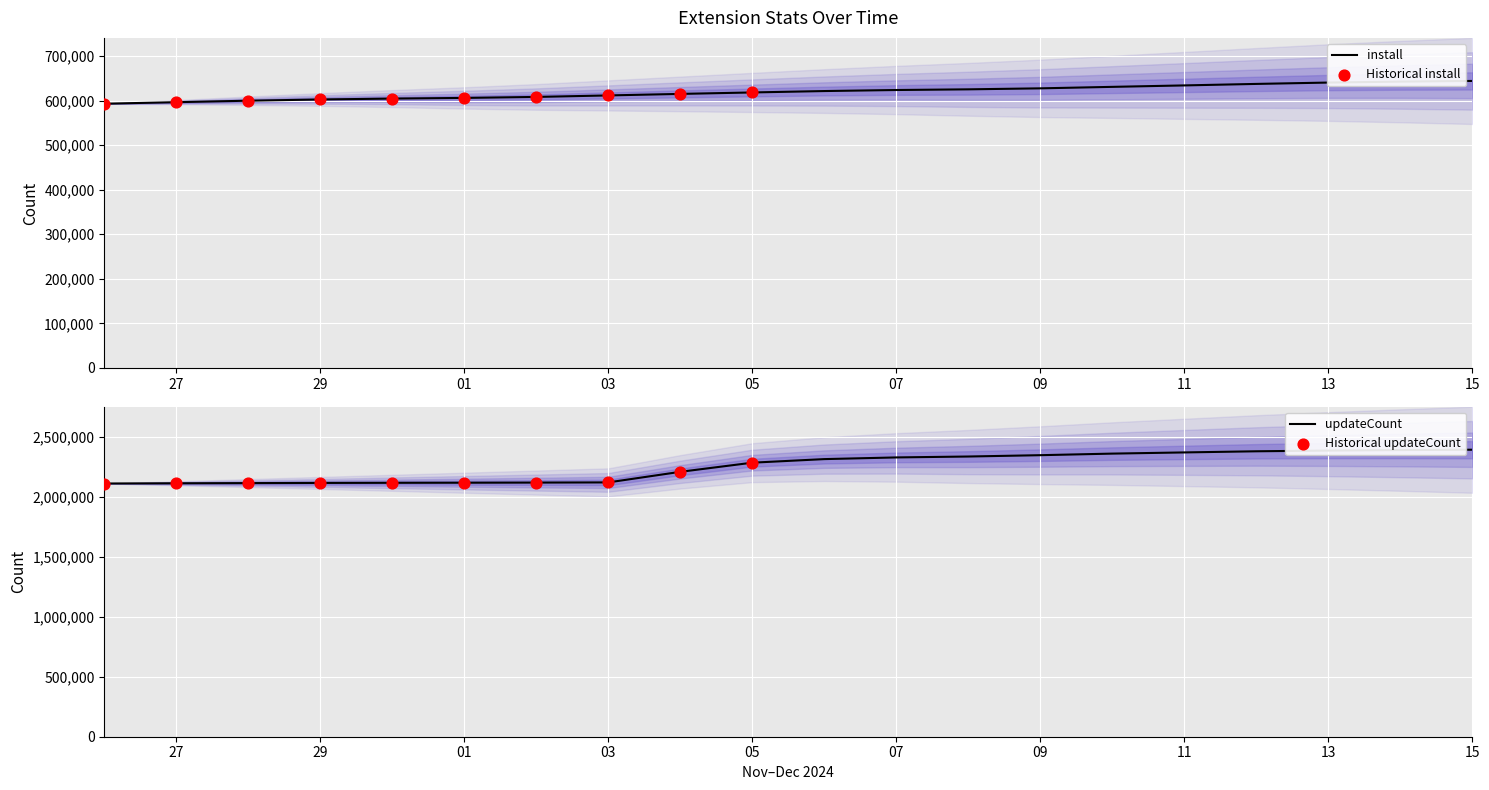

The value of install at 03 is 611590. True or false?

True